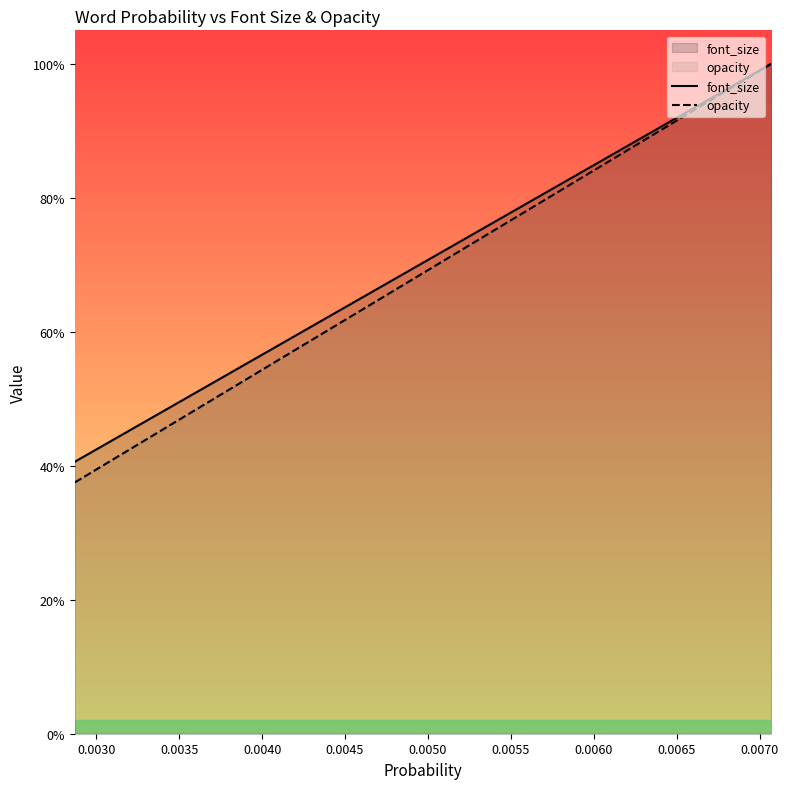

Is it true that opacity equals 1.2 at 16?

False